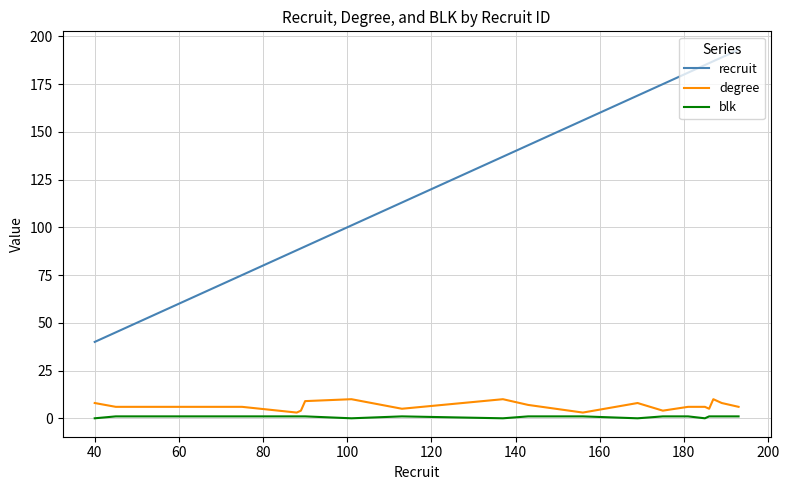

At how many categories does at least one series exceed 172?

7